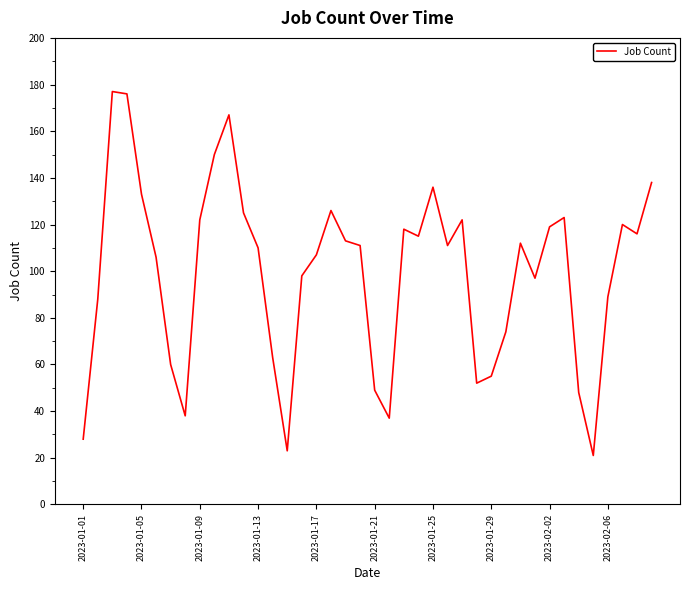

What is the smallest value displayed?

21